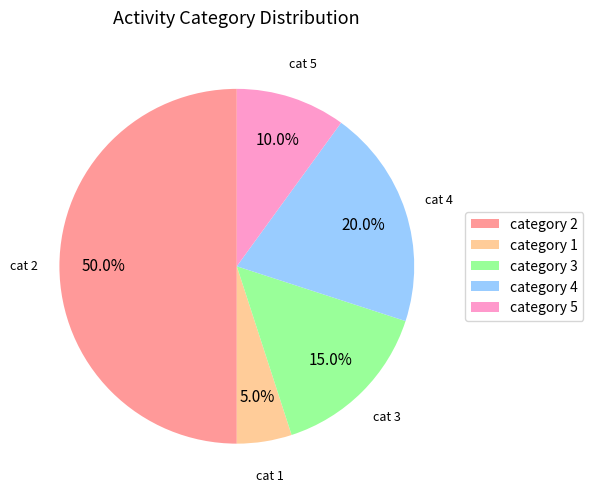

Count the number of slices in the pie.

5